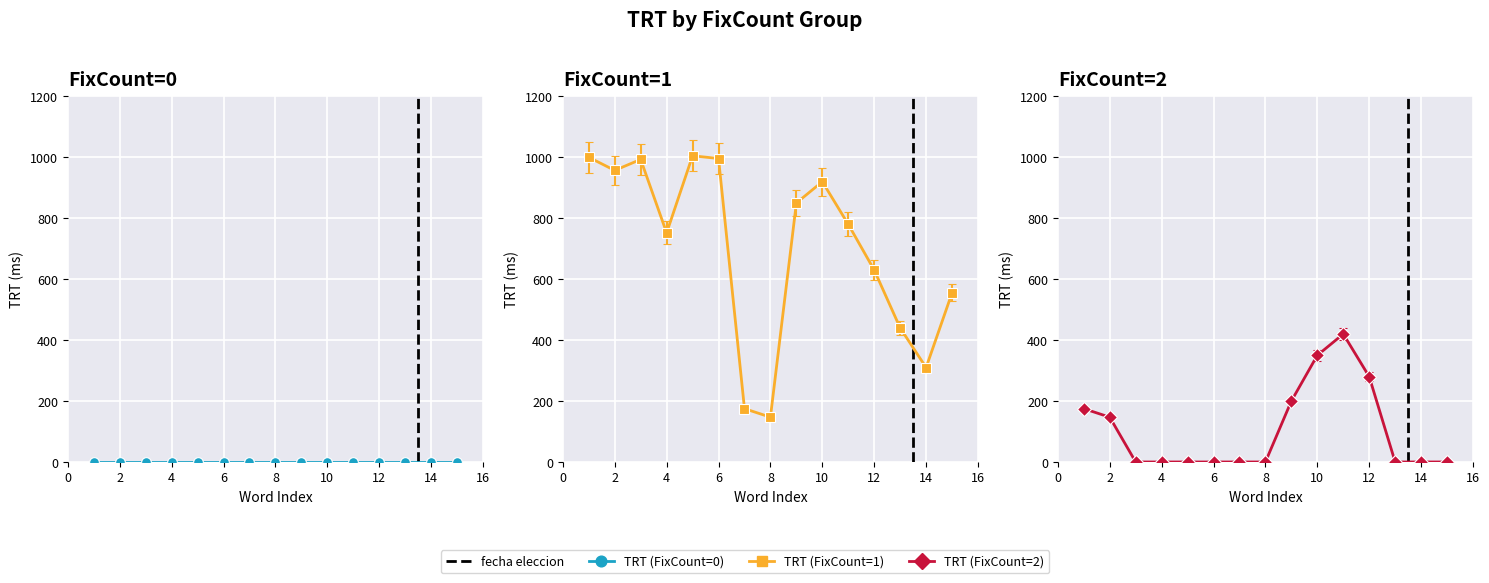

Which series has the largest total across all categories?

TRT (FixCount=1)